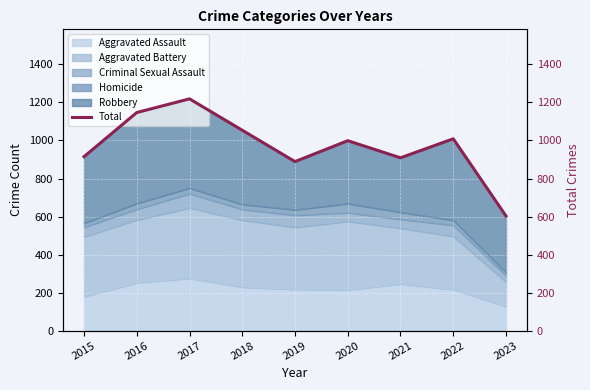

Reading right to left, extract all data points from this chart.

2023=603	2022=1009	2021=909	2020=999	2019=889	2018=1054	2017=1219	2016=1147	2015=915